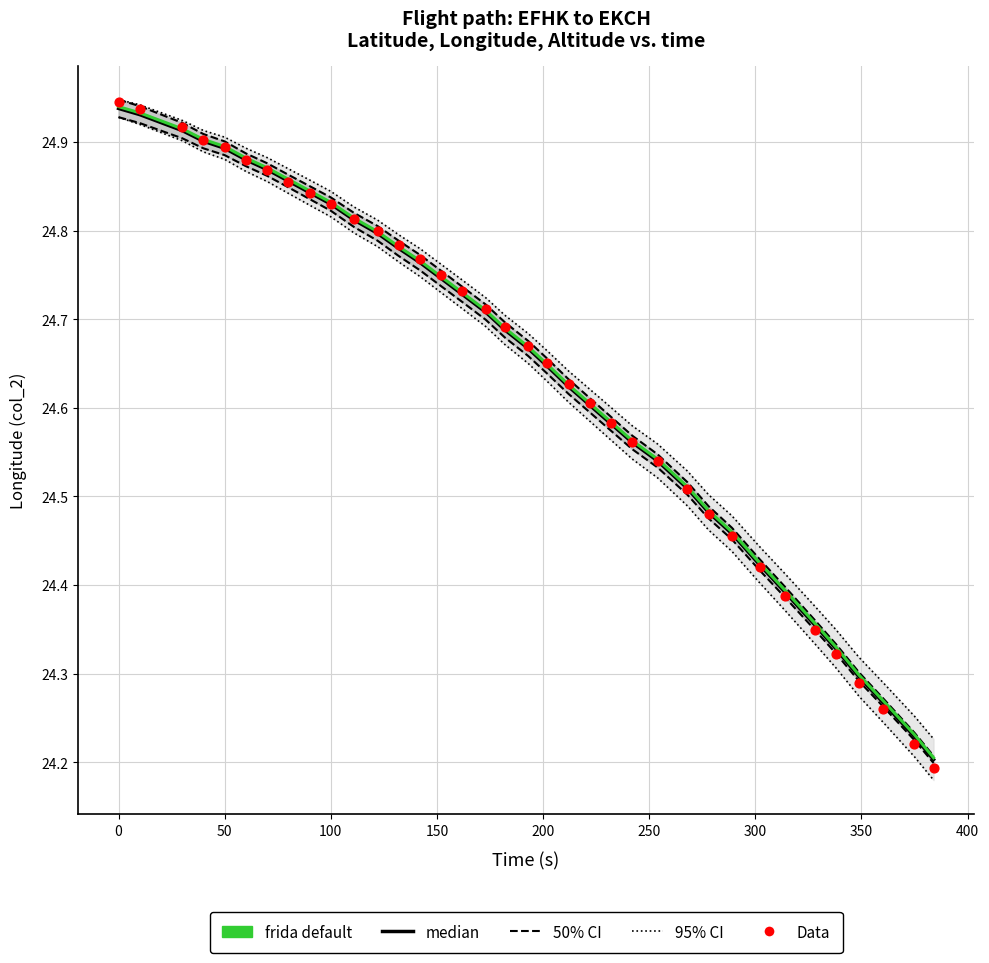

Which series contains the highest Y value?

95% CI